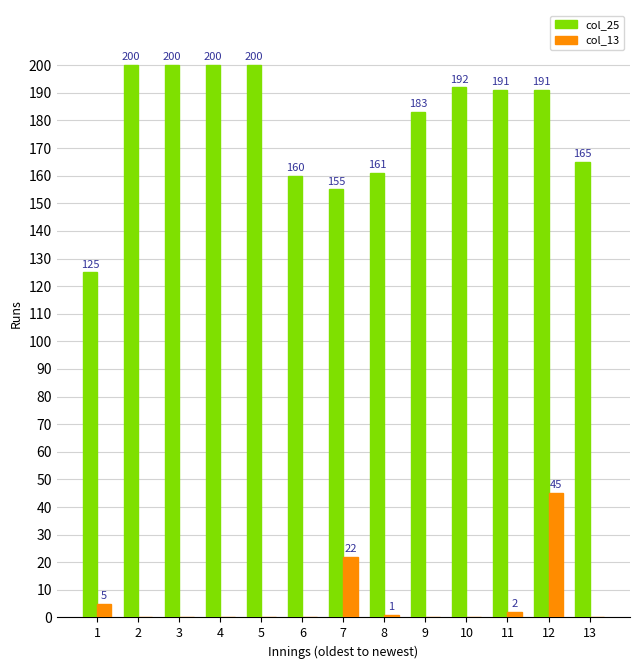

Which category has the highest value in the col_13 series?

12